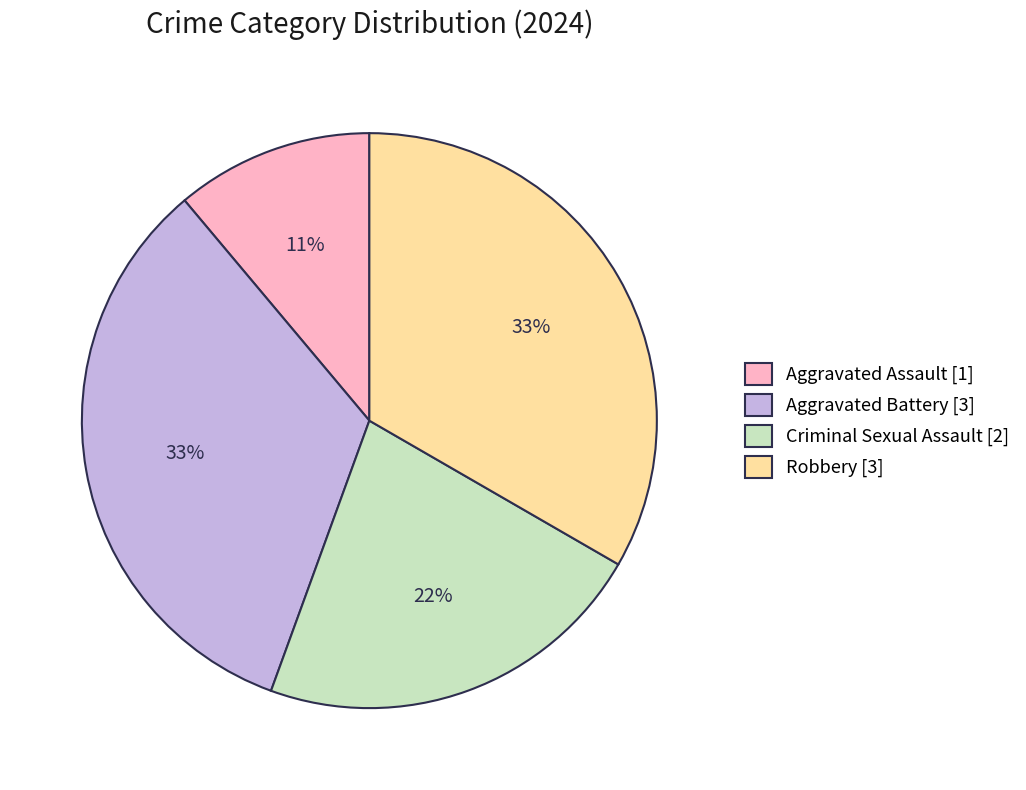

Combined, do Aggravated Battery [3] and Aggravated Assault [1] account for over 50%?

No